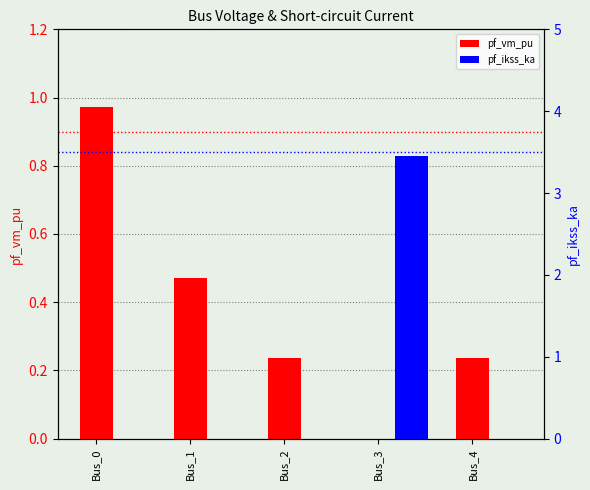

How many groups of bars are there?

5